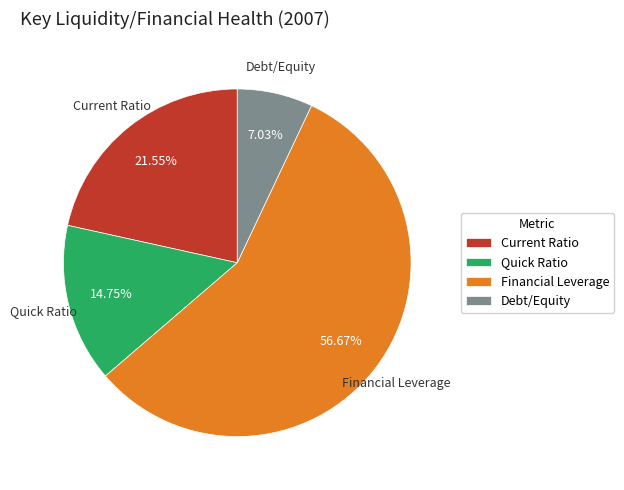

What is the total percentage of Current Ratio and Quick Ratio?

36.3%